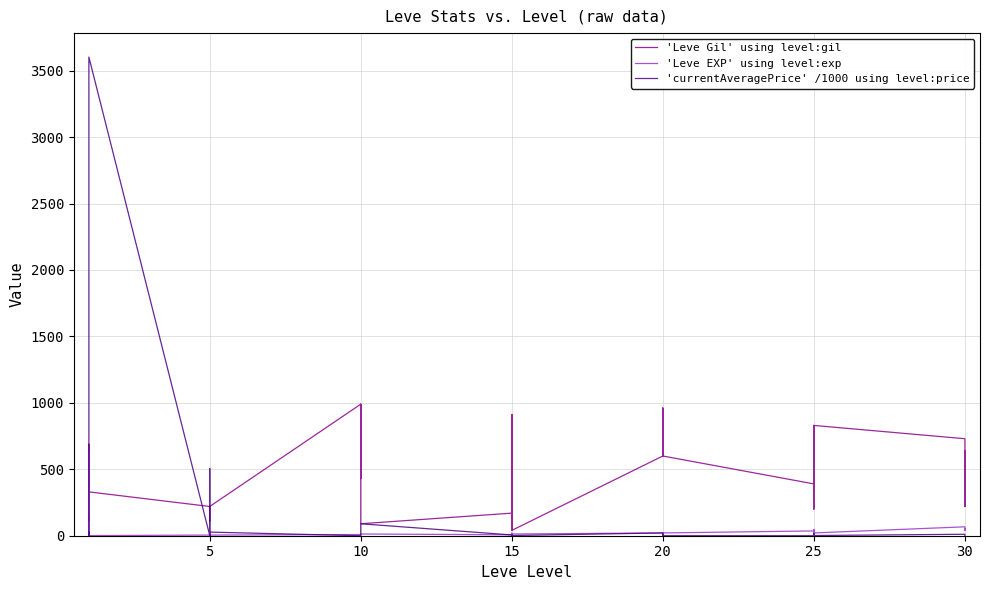

What is the total value across all series at 10?

745.1